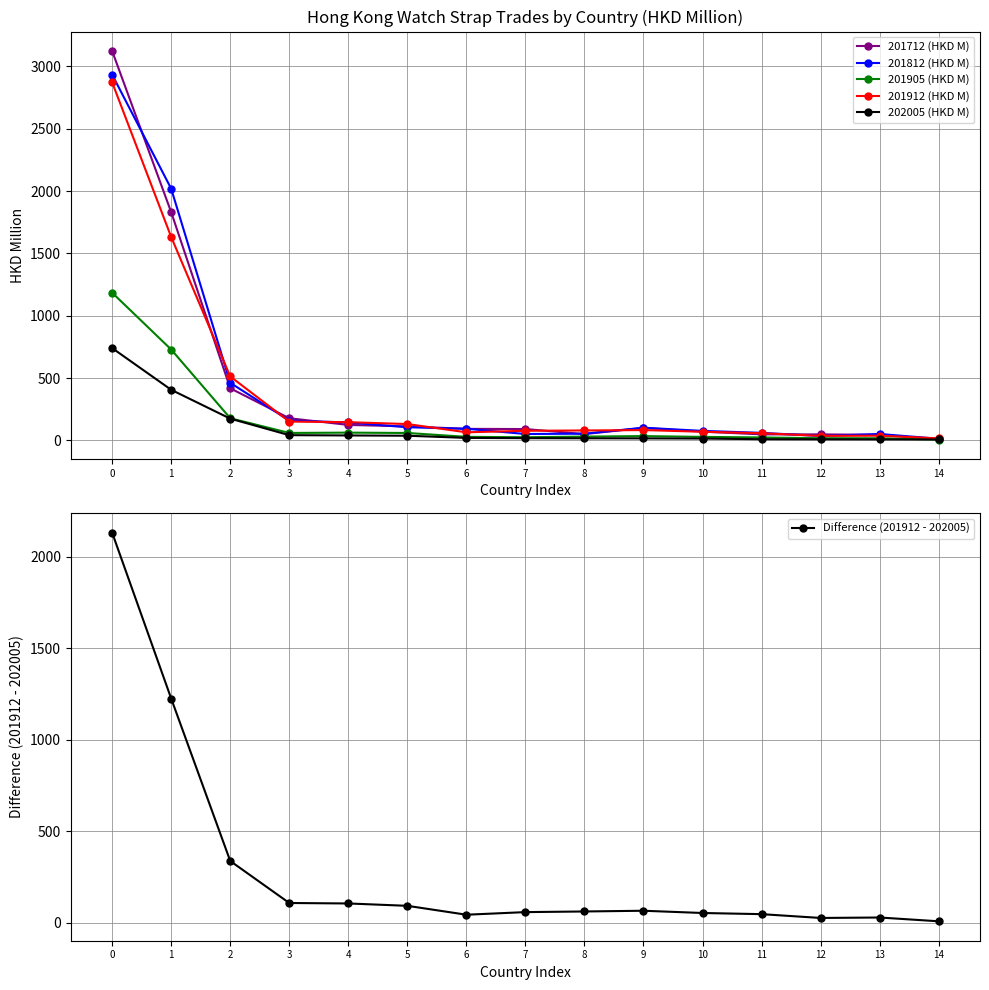

What is the minimum value for 201912 (HKD M)?

16.1